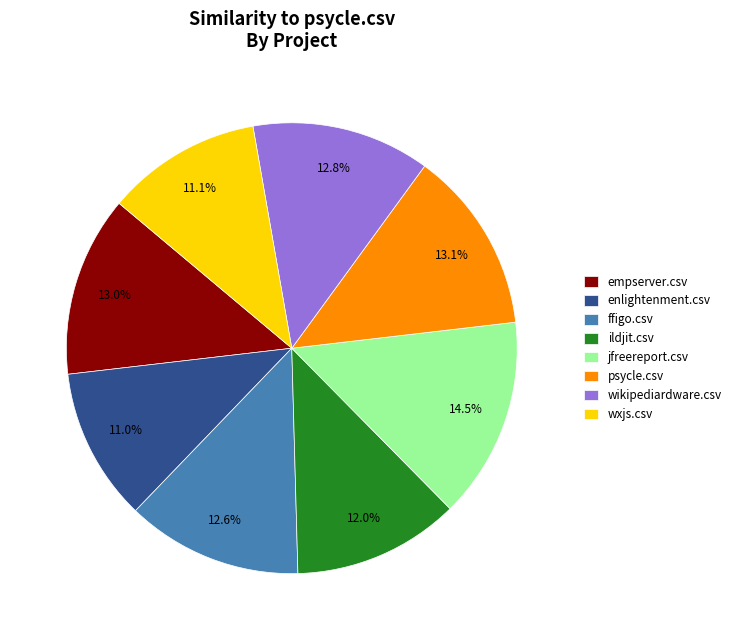

True or false: jfreereport.csv accounts for 24% of the total.

False